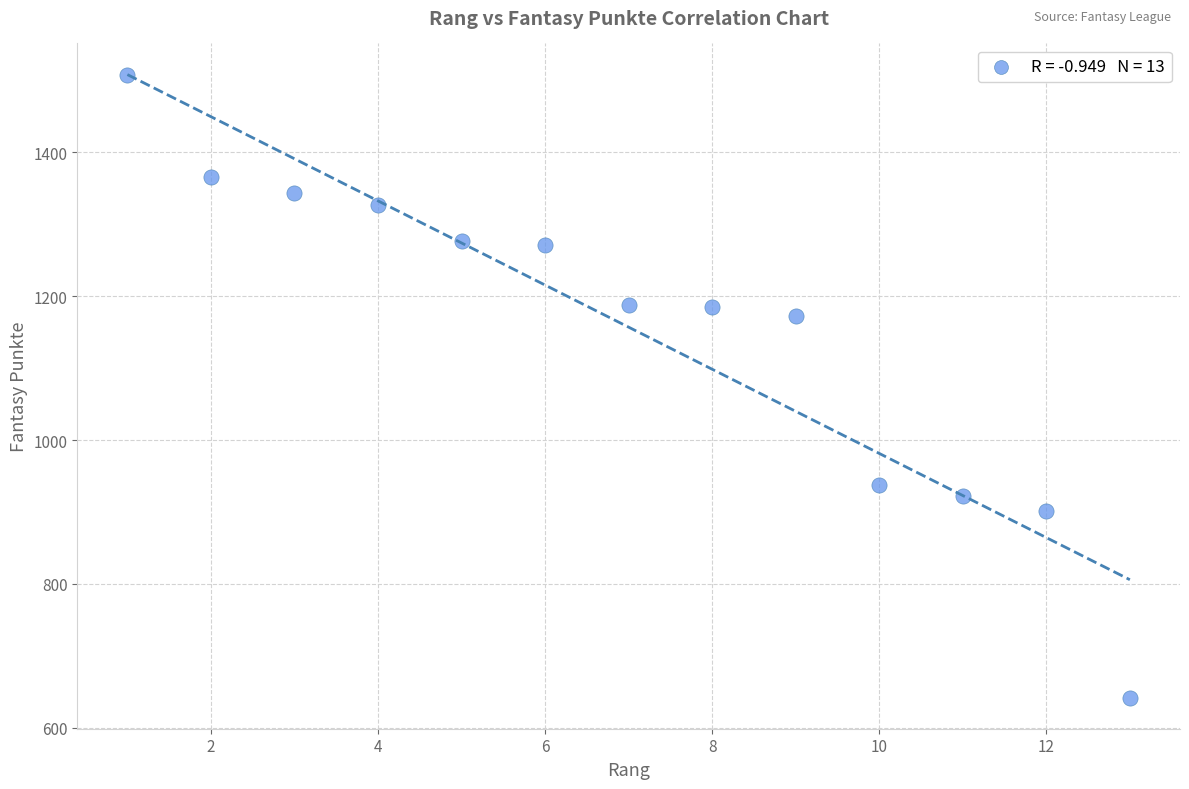

What is the range of Y values (max minus min)?

865